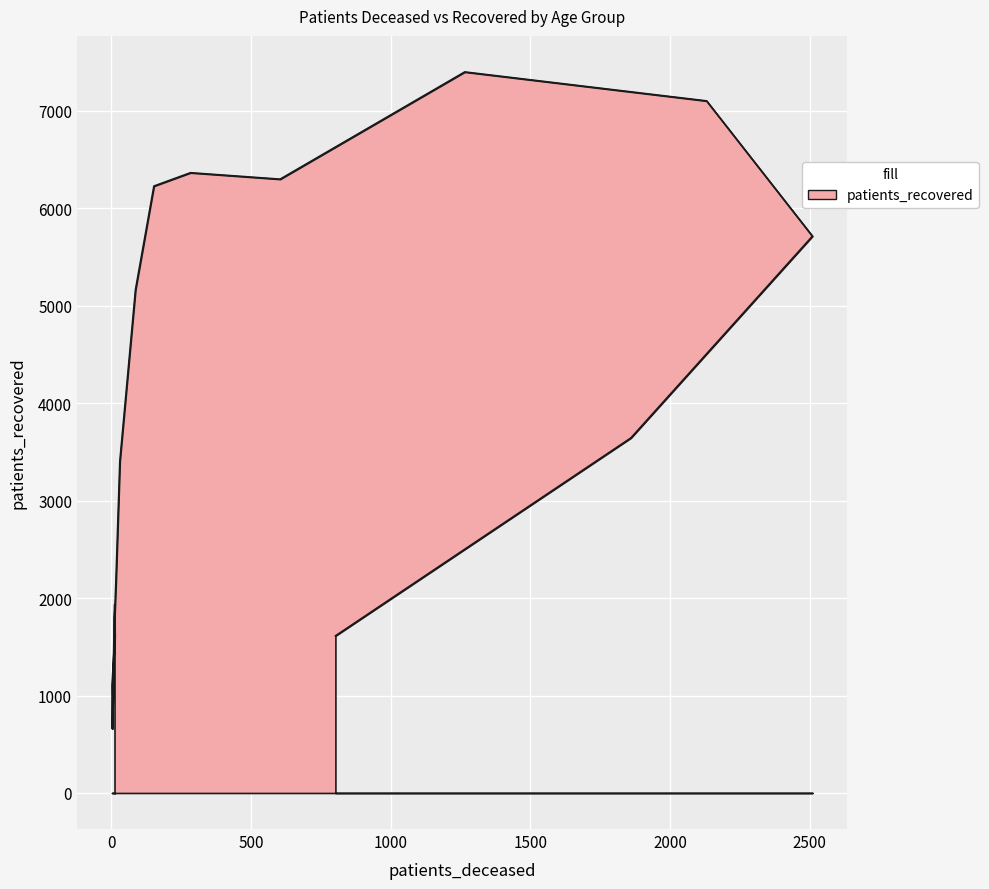

What is the value of the 14th point from the left?

5713